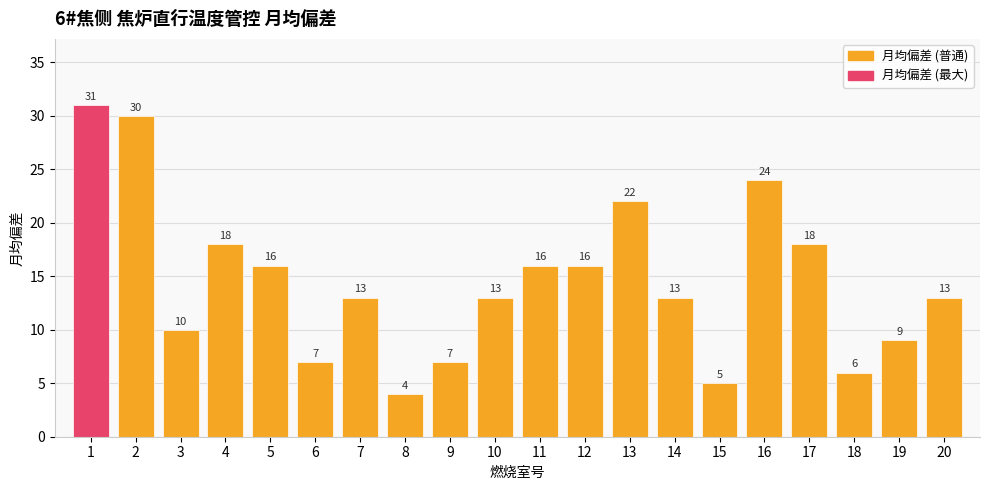

What is the average value?

15